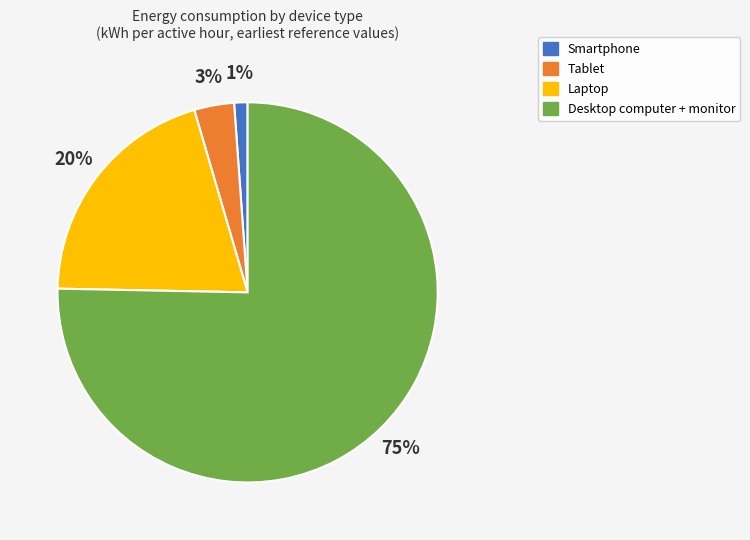

Rank the categories by value from highest to lowest.

Desktop computer + monitor, Laptop, Tablet, Smartphone